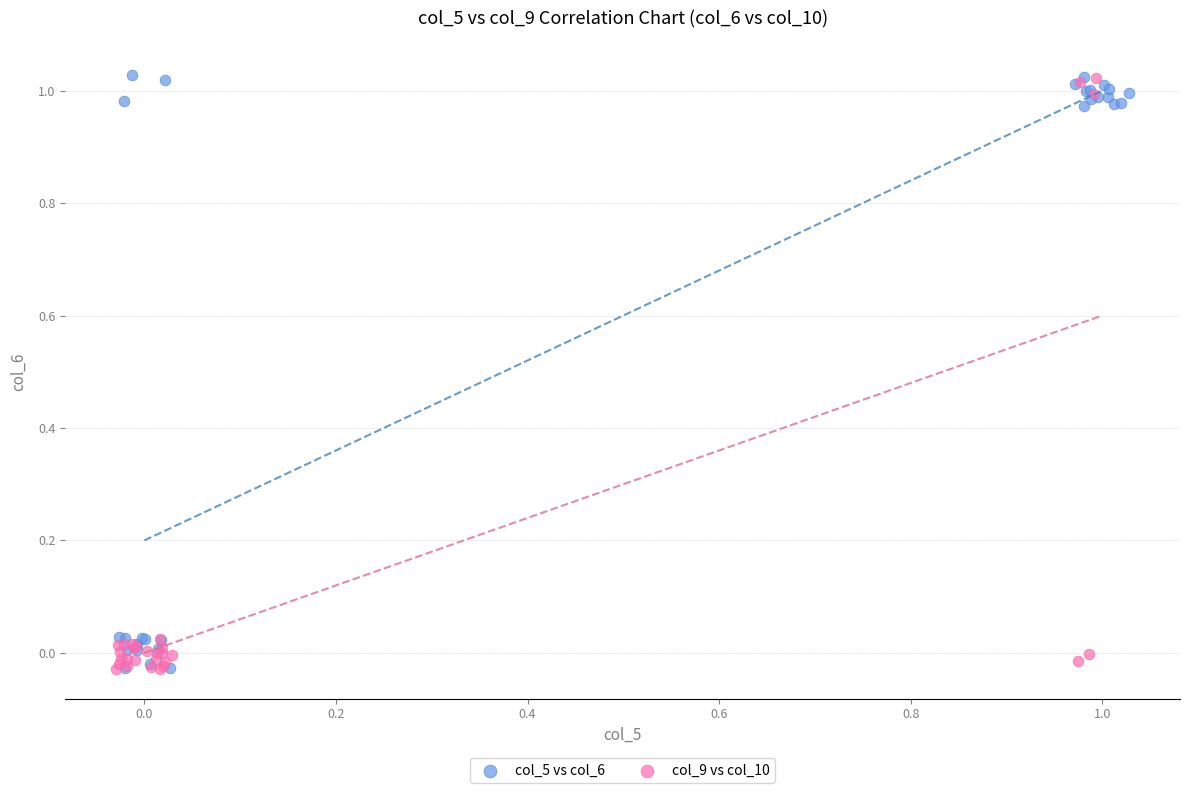

What are all the series names shown in the legend?

col_5 vs col_6, col_9 vs col_10